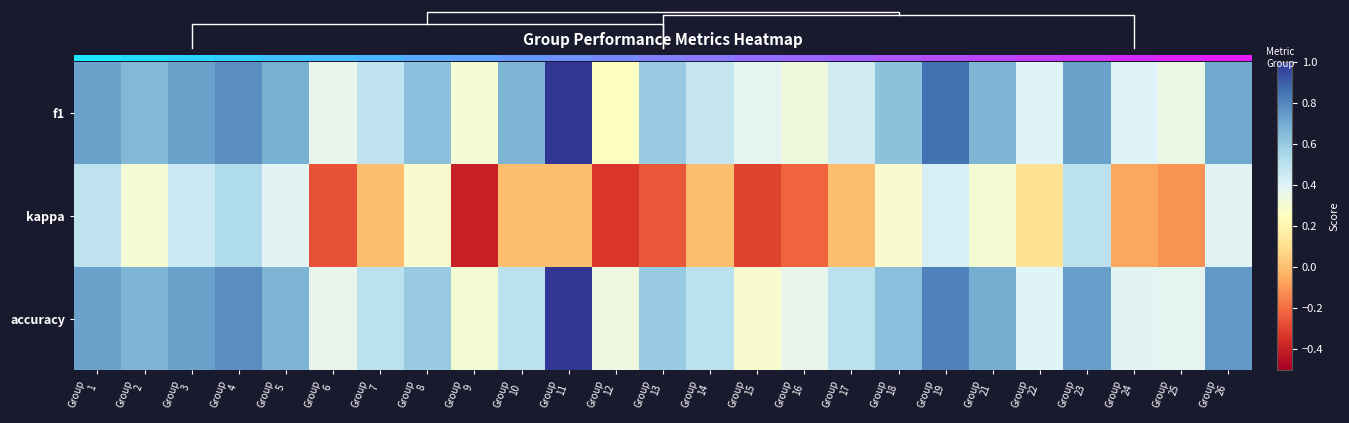

What is the average value of the f1 series?

0.6